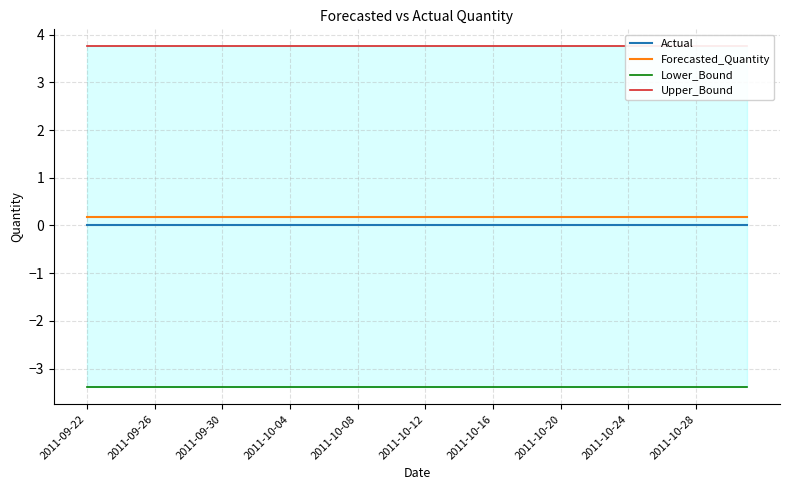

List the series in order of their peak value, highest first.

Upper_Bound, Forecasted_Quantity, Actual, Lower_Bound